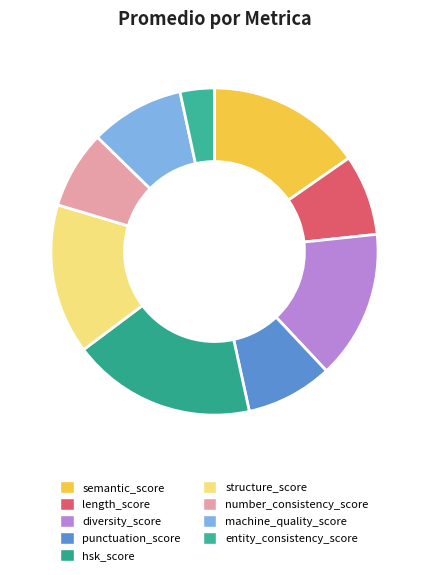

What percentage is the number_consistency_score slice, to the nearest percent?

8%